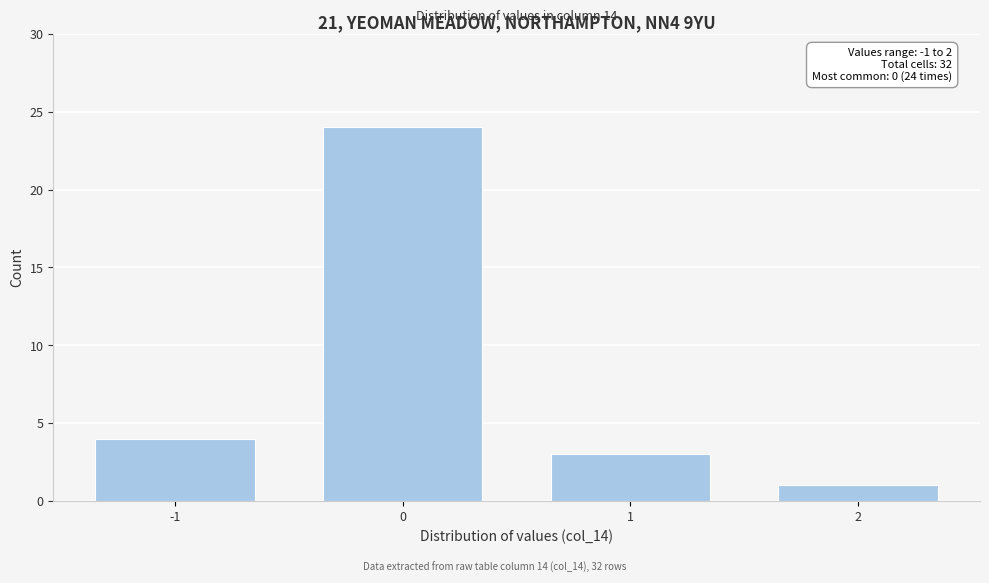

Reading right to left, extract all data points from this chart.

2=1	1=3	0=24	-1=4